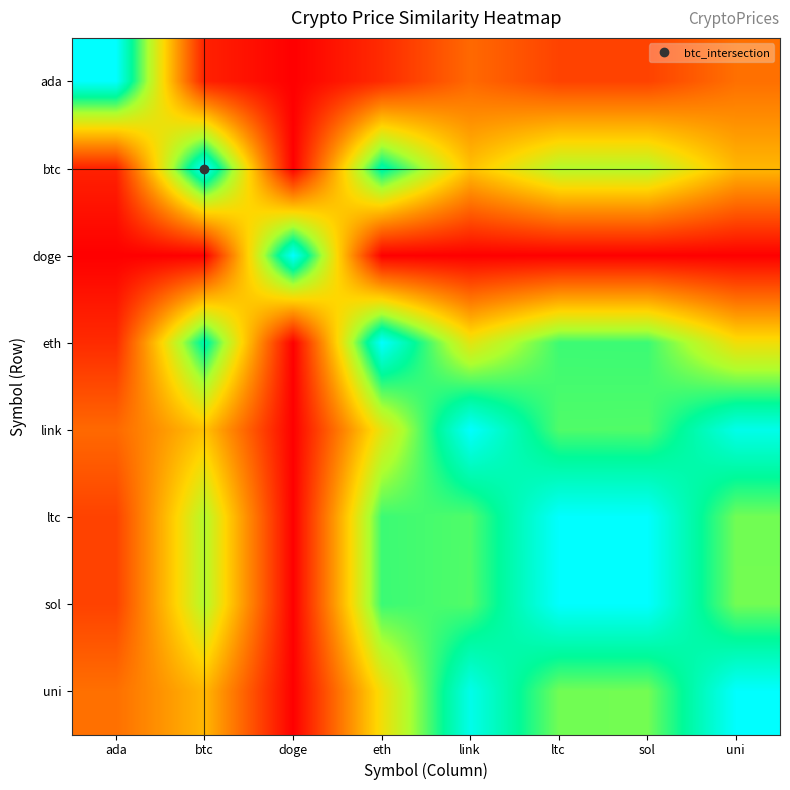

What is the total value across all series at link?

4.7